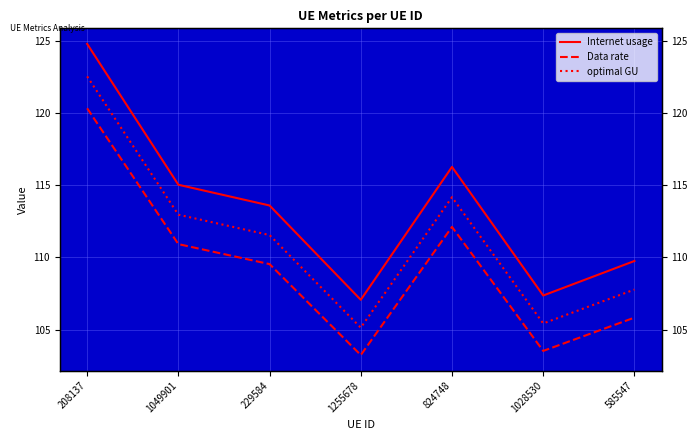

At which category does Data rate reach its first local peak?

824748